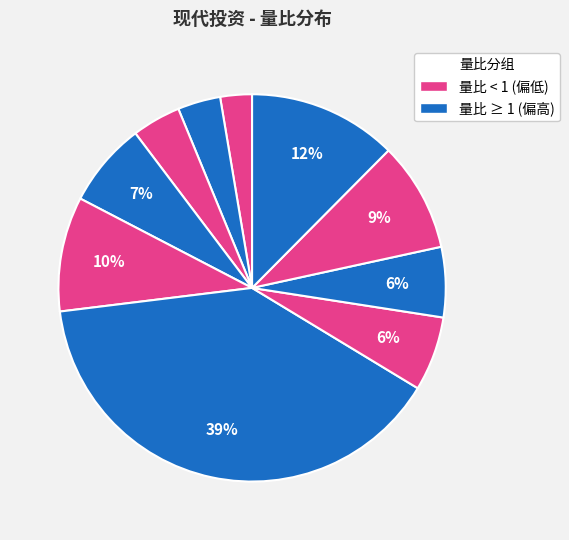

How many slices are in this pie chart?

10